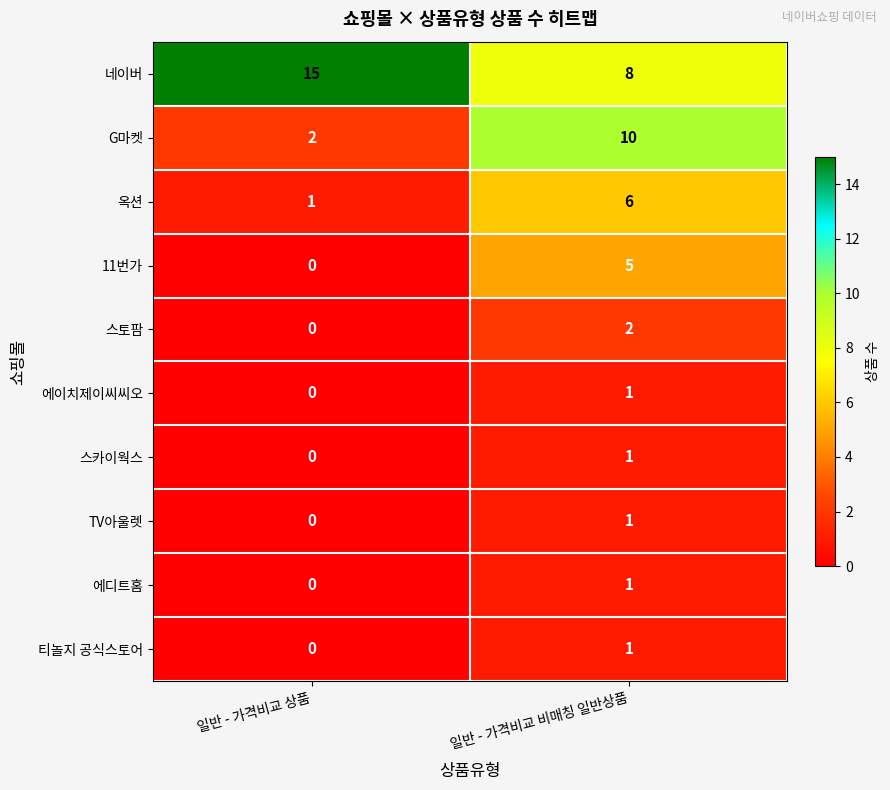

Which series has the largest range (max minus min)?

G마켓